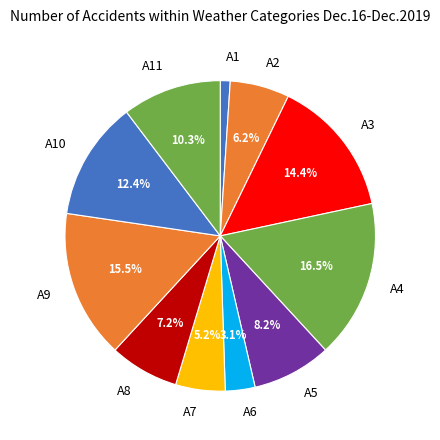

How many segments does this pie chart have?

11